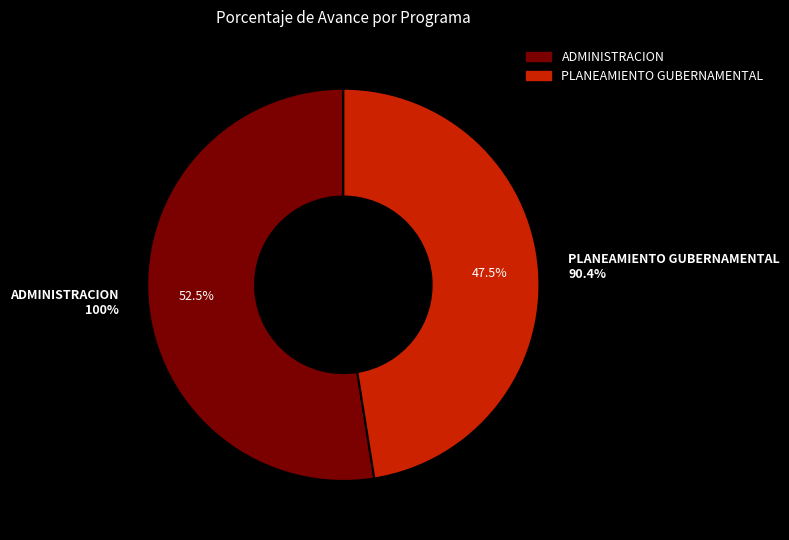

What is the change in value from 003: ADMINISTRACION to 006: PLANEAMIENTO GUBERNAMENTAL?

-9.6